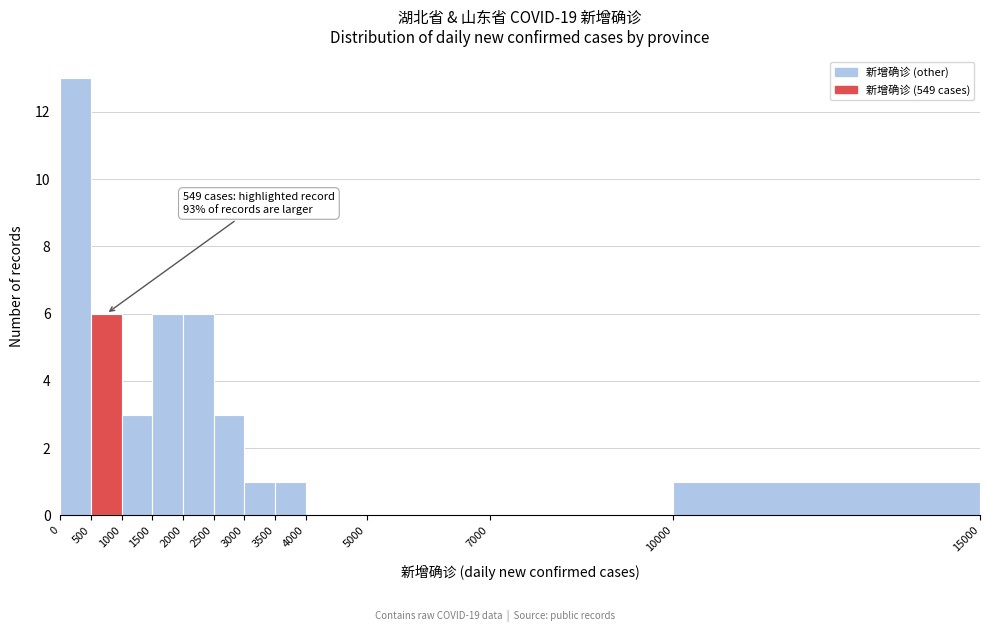

Which range on the x-axis has the tallest bar?

0 to 500